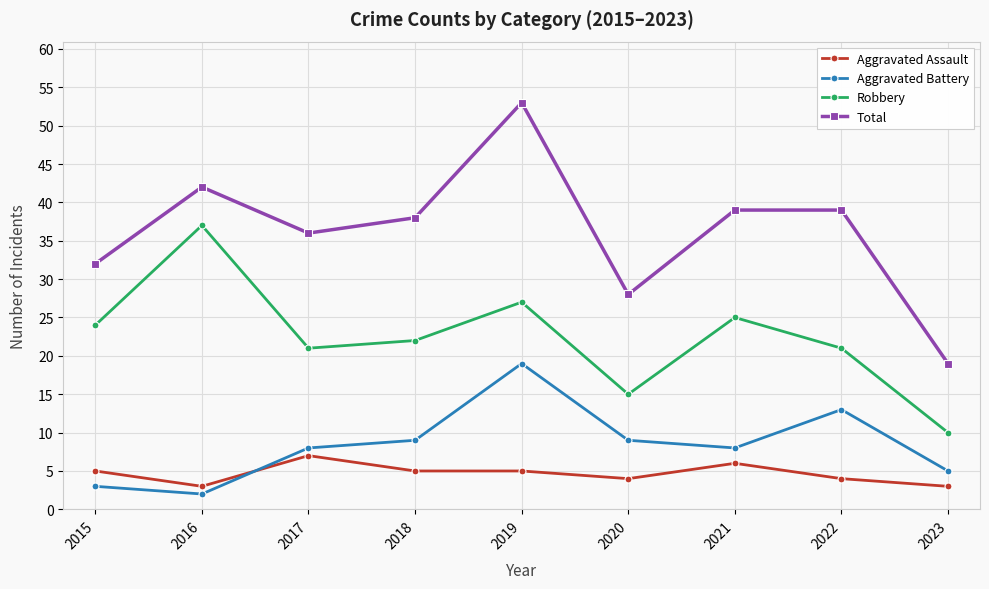

How many Aggravated Assault values are between 4 and 5?

5